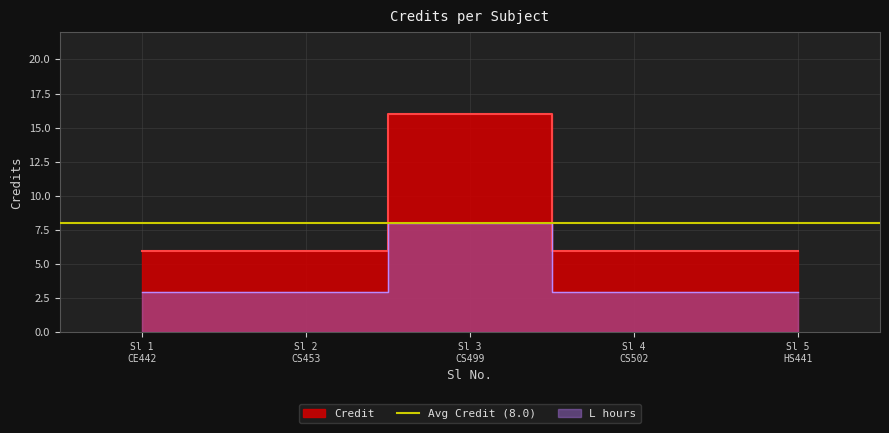

Does the chart display data point markers on the line(s)?

No